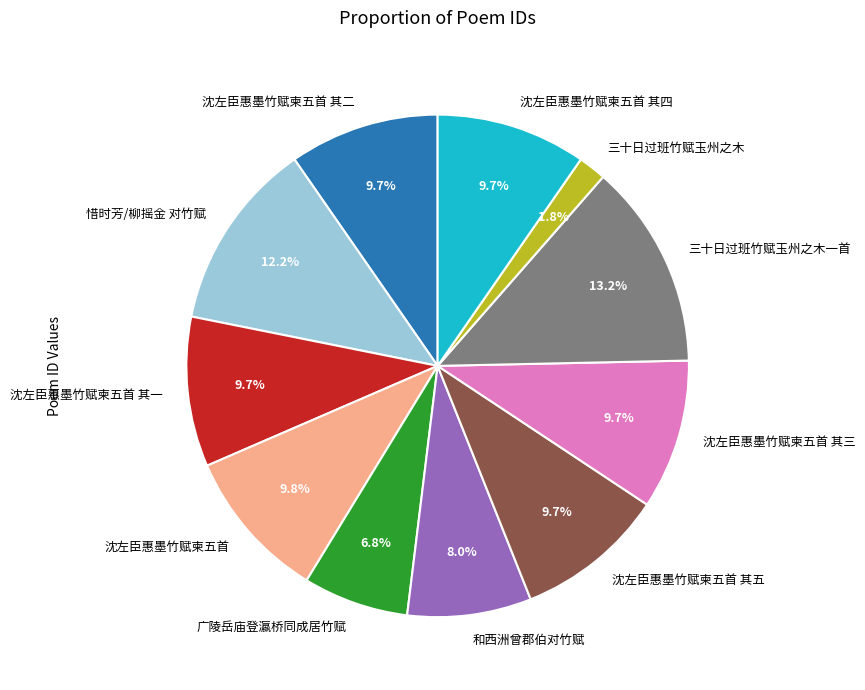

Which slice is the largest?

三十日过班竹赋玉州之木一首